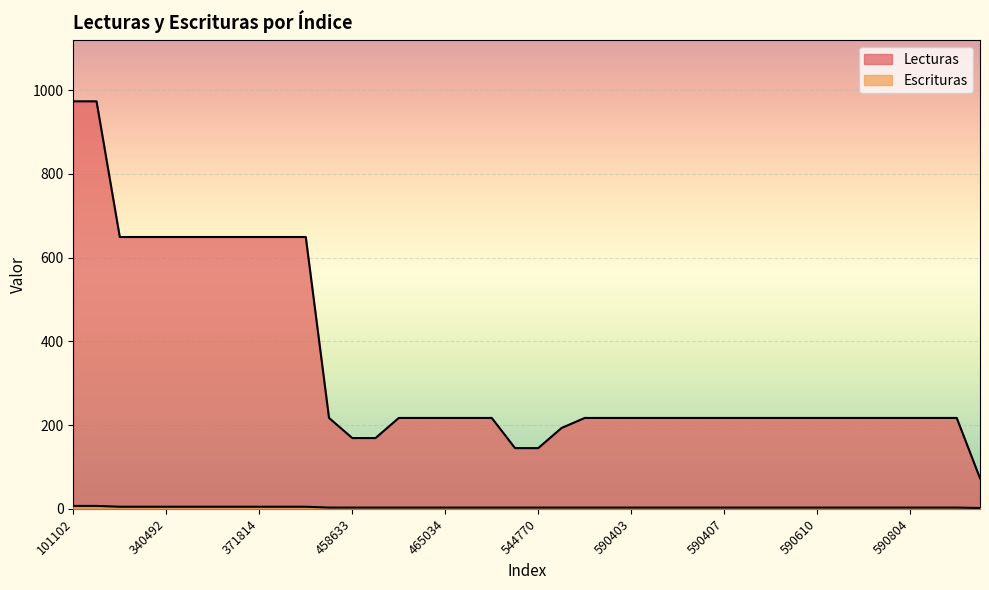

What are all the series names shown in the legend?

Lecturas, Escrituras